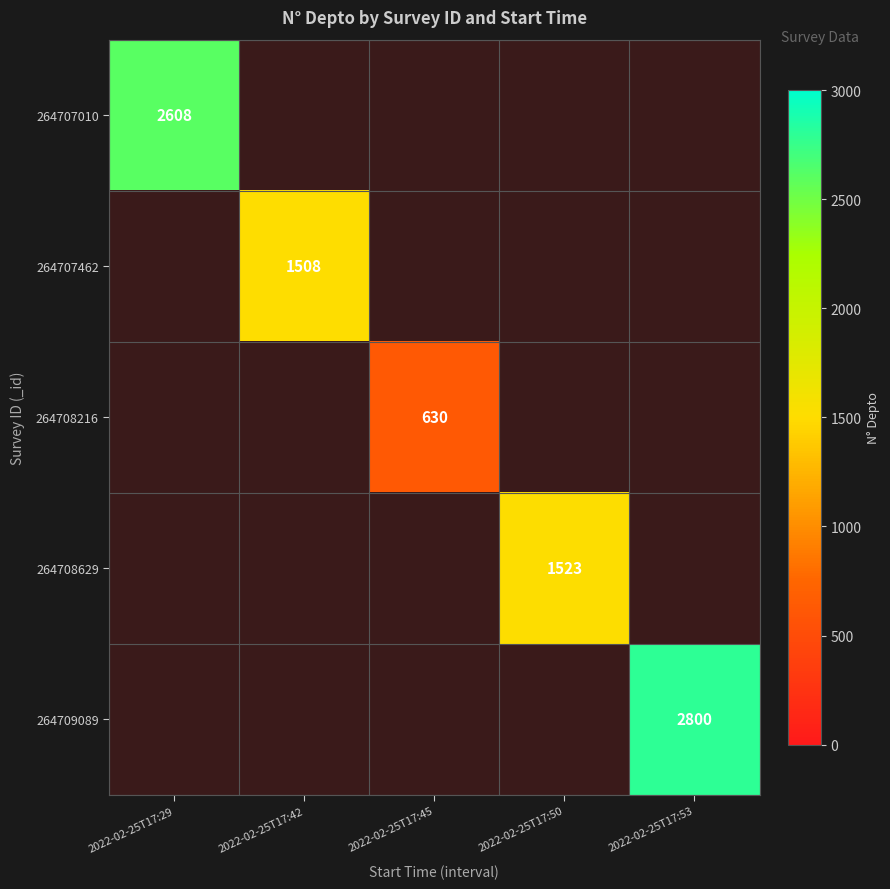

At which label does 264708216 reach its minimum?

2022-02-25T17:29